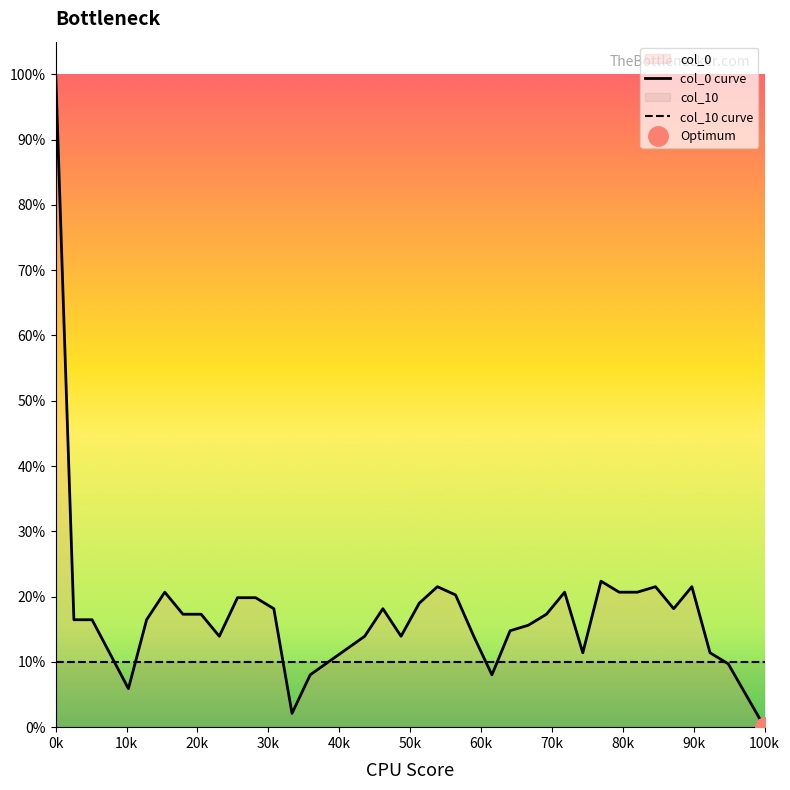

Count the number of categories in the chart.

40